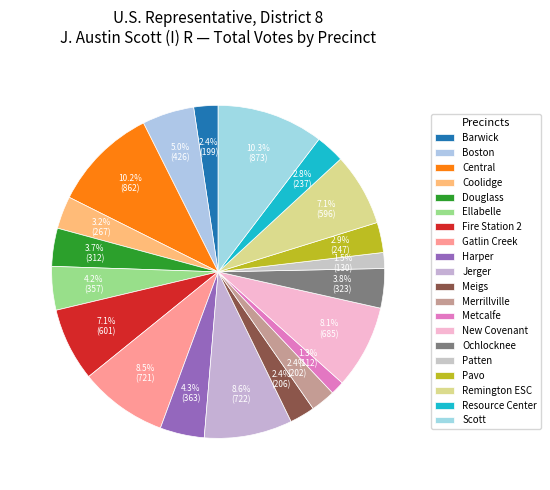

How much of the chart is everything except New Covenant?

91.9%